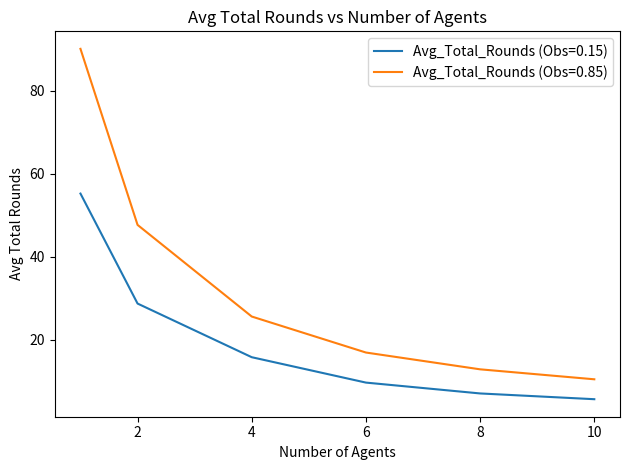

Which series has the largest total across all categories?

Avg_Total_Rounds (Obs=0.85)